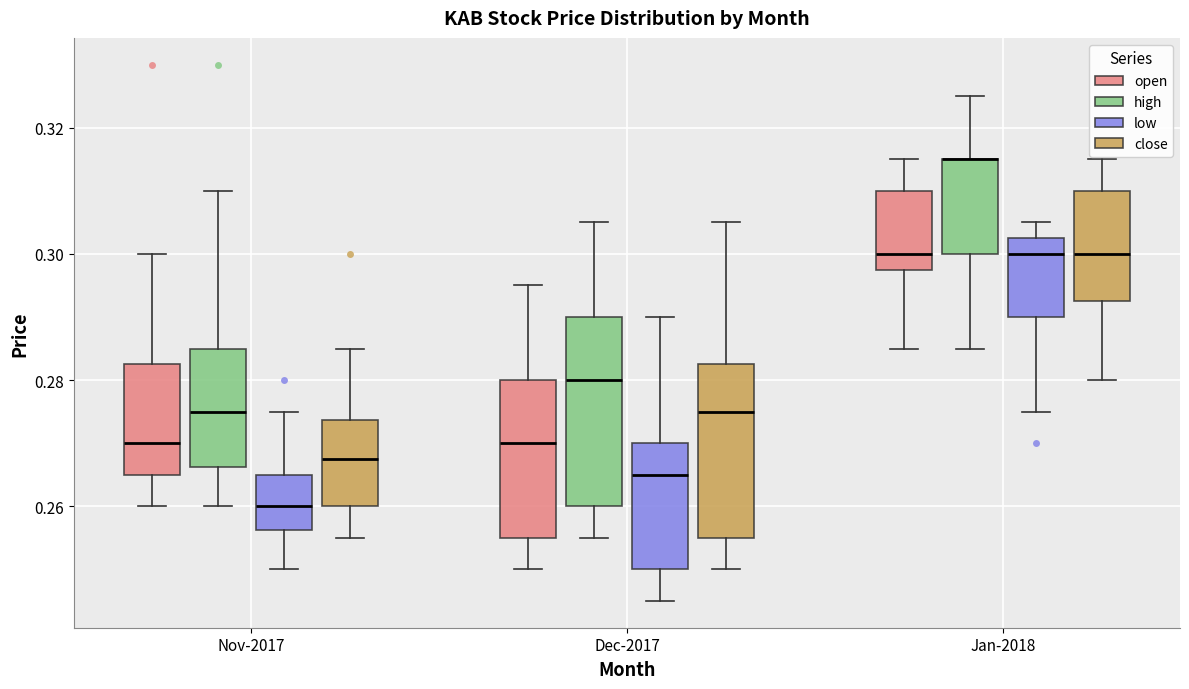

Which box is the tallest, from its lower edge to its upper edge?

Dec-2017 (high)